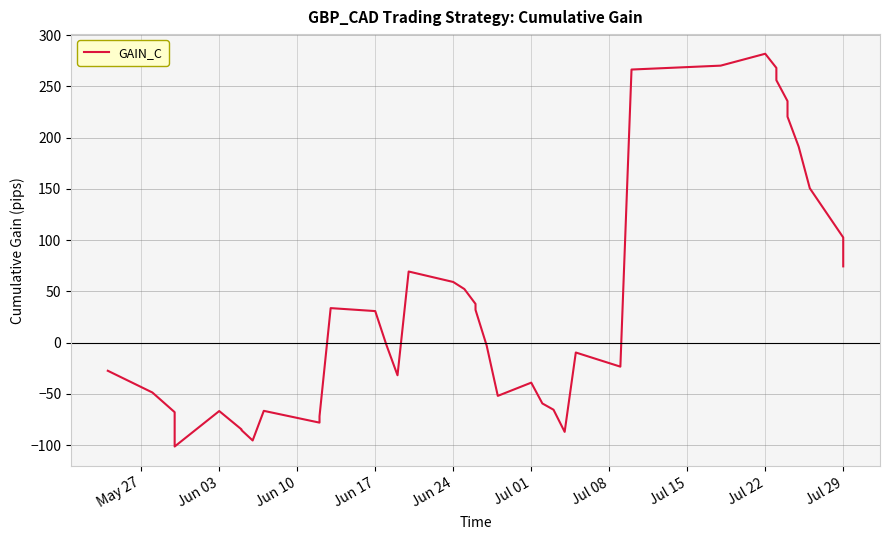

Where is the data nearest to the value 90?

Jul 29